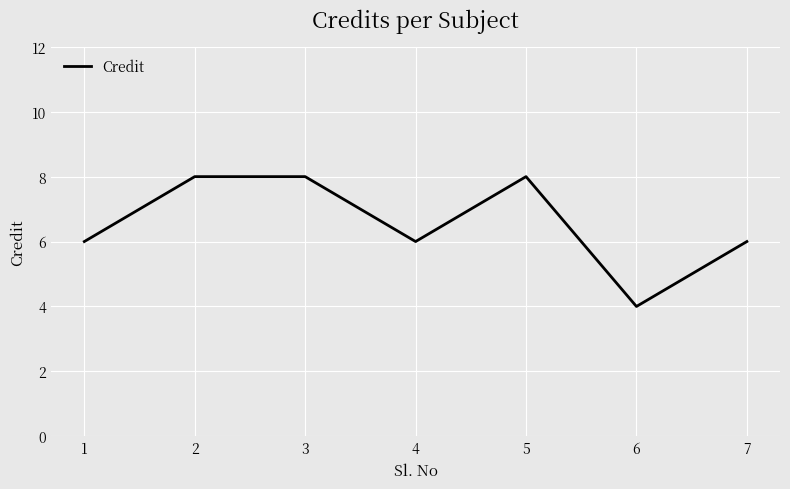

How many categories are shown in the chart?

7